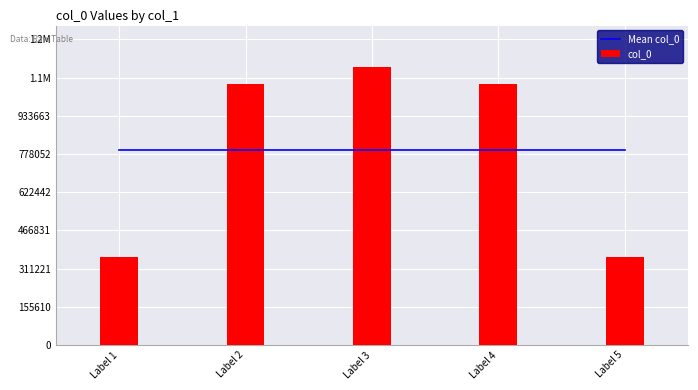

Which series has the largest total across all categories?

Mean col_0